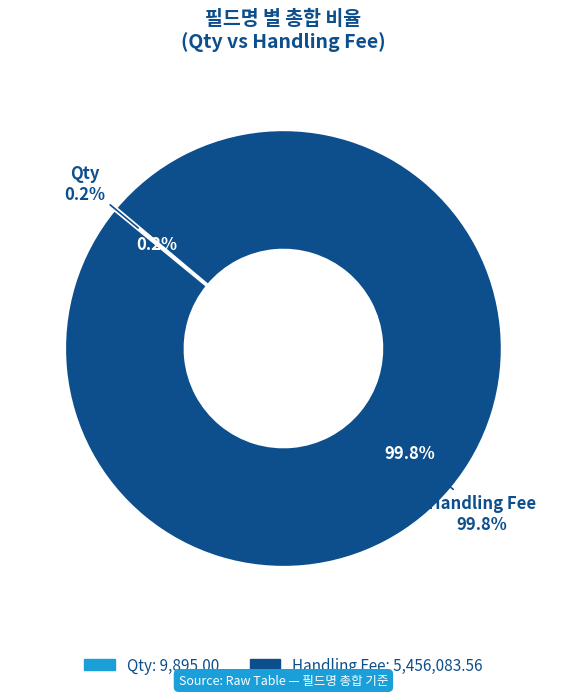

Is it true that Qty is 1% of the pie?

False